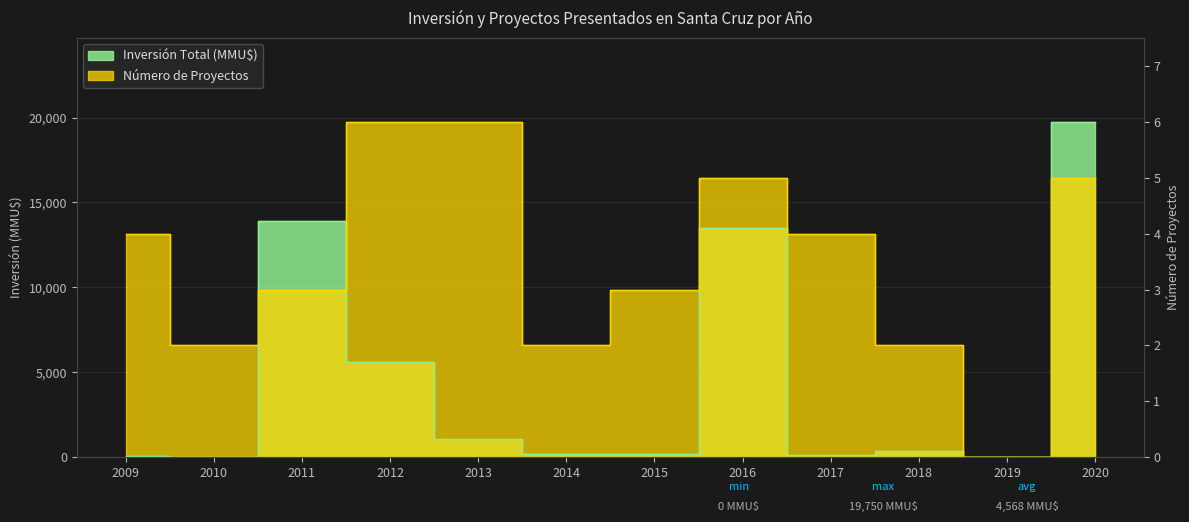

True or false: Número de Proyectos has more than 1 interior local peaks.

False